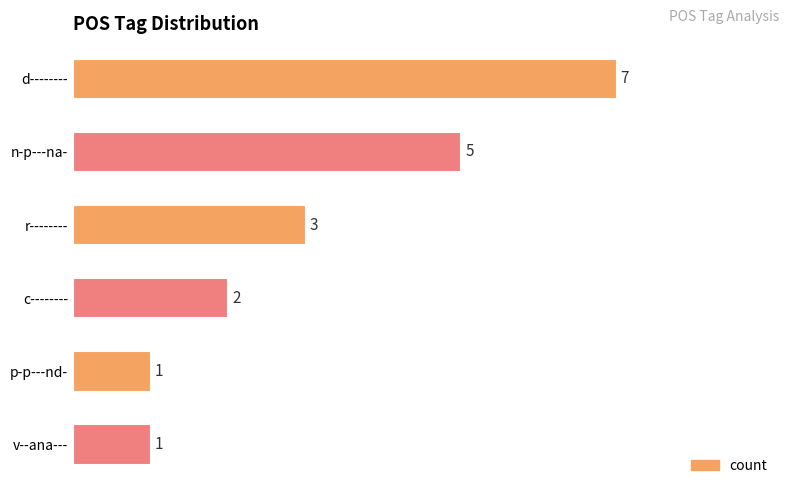

What is the difference between the second highest and second lowest values?

4